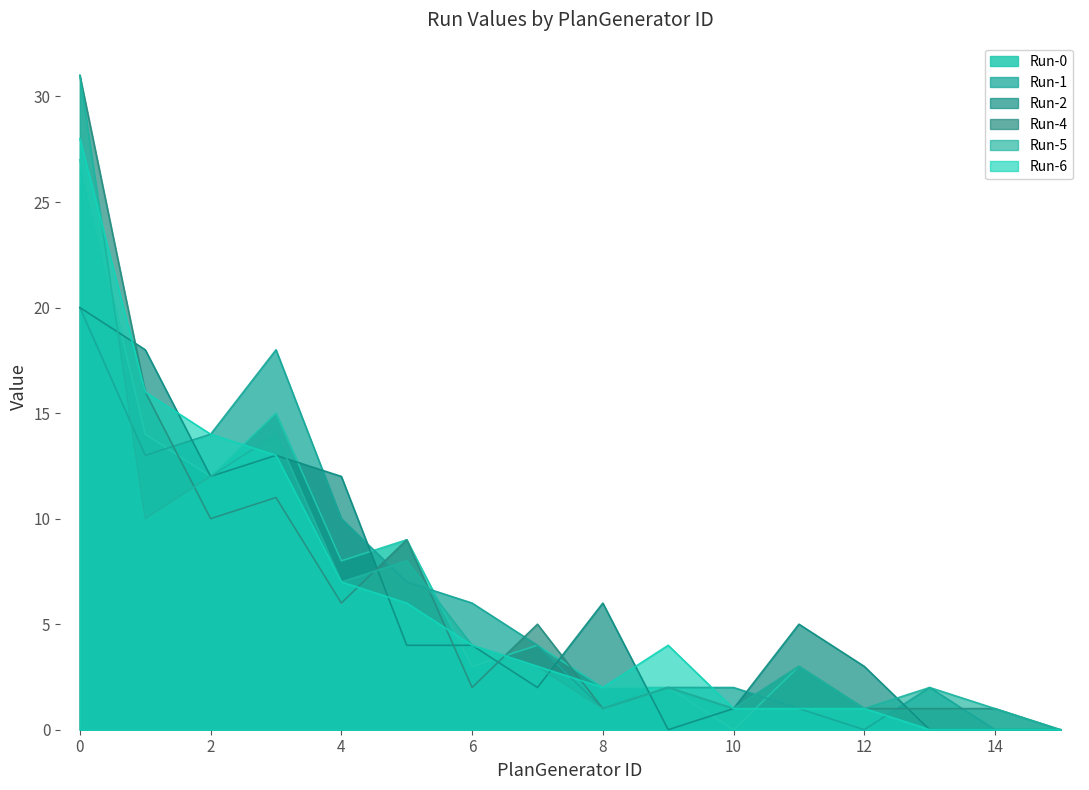

Which series has the widest spread of values?

Run-4